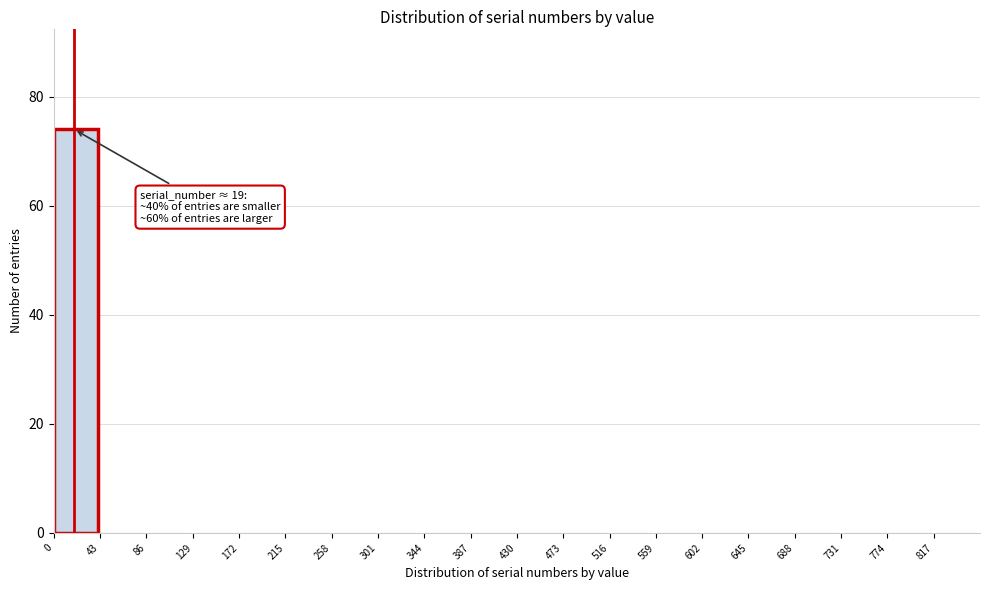

Over which range of the x-axis is the bar tallest?

0 to 43